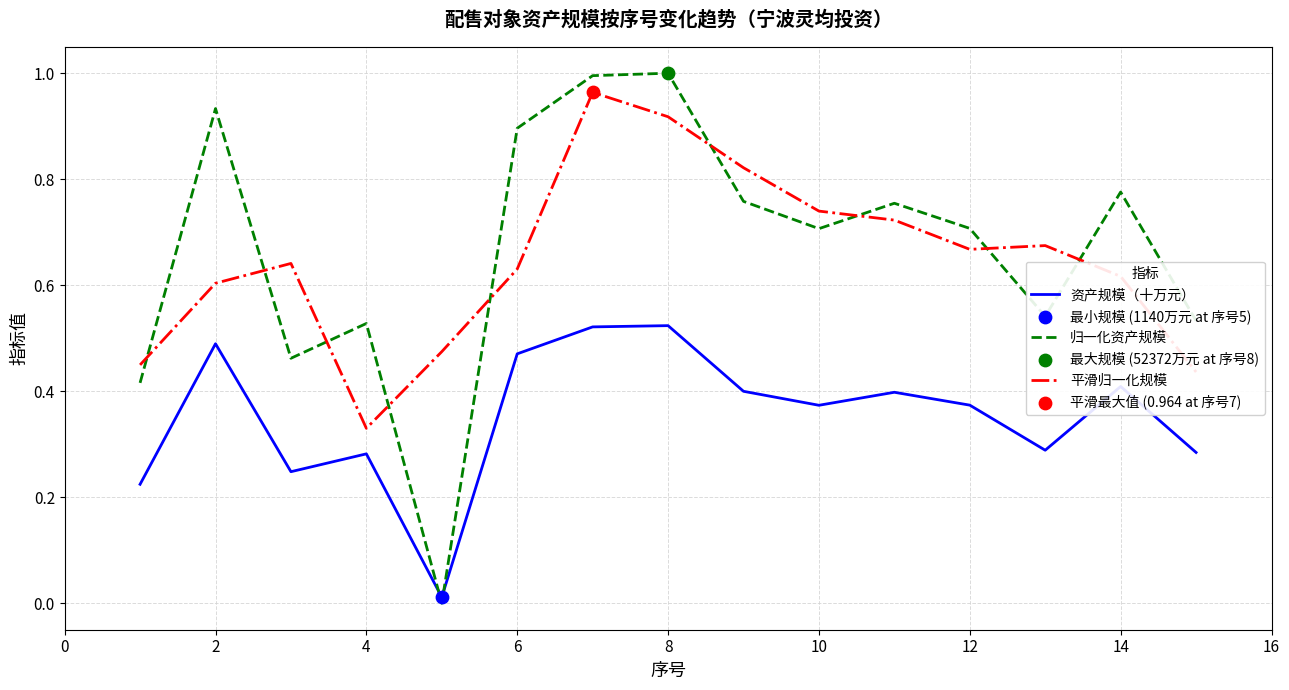

Which series has the largest range (max minus min)?

归一化资产规模